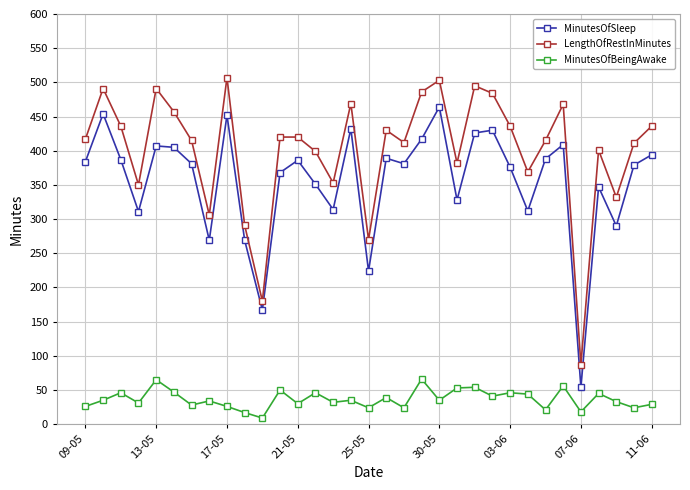

How many lines are shown in the chart?

3